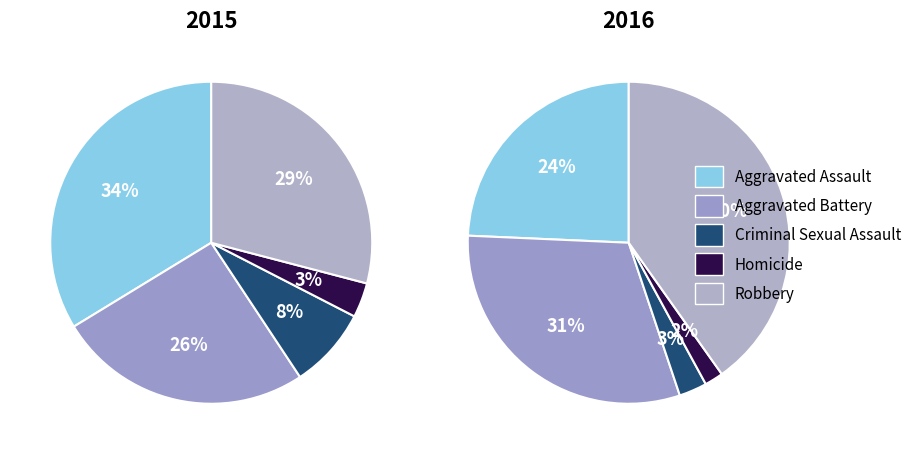

Does Aggravated Assault account for over 50% of the chart?

No